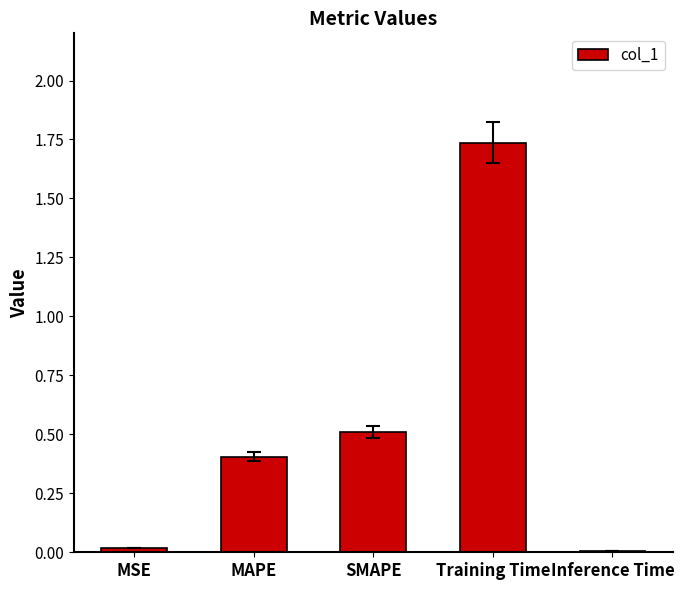

How many categories are shown in the chart?

5